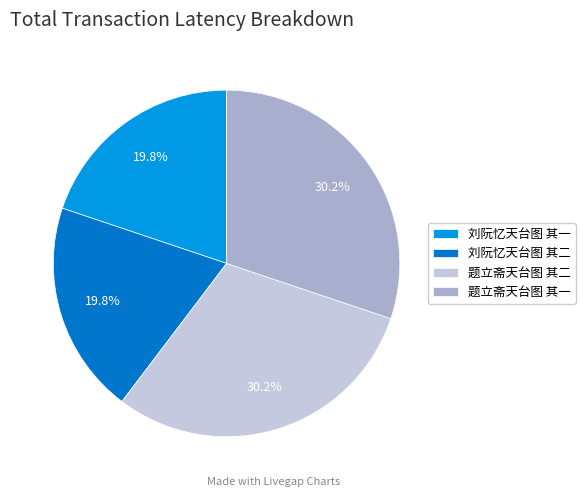

Which has a higher value, 刘阮忆天台图 其二 or 题立斋天台图 其二?

题立斋天台图 其二